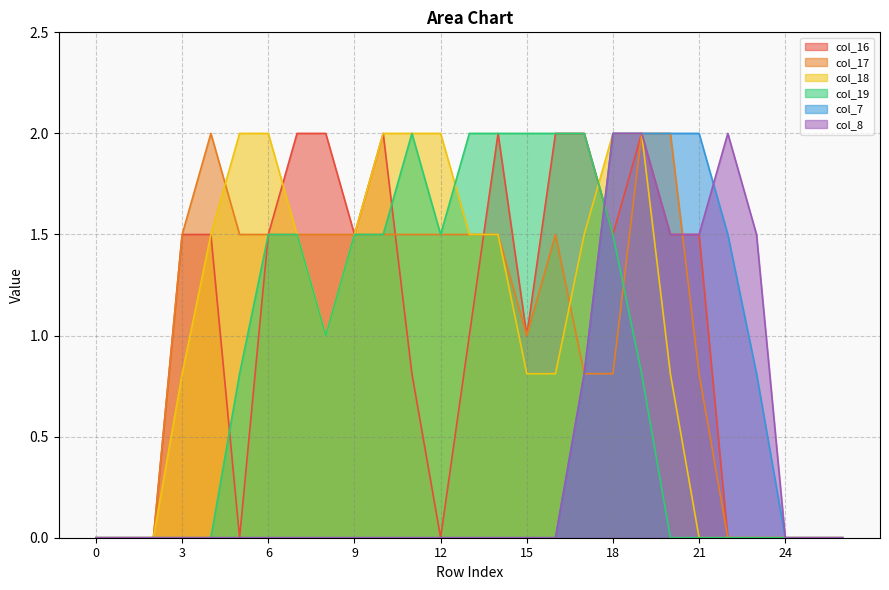

Which series changed the most between 6 and 20?

col_7